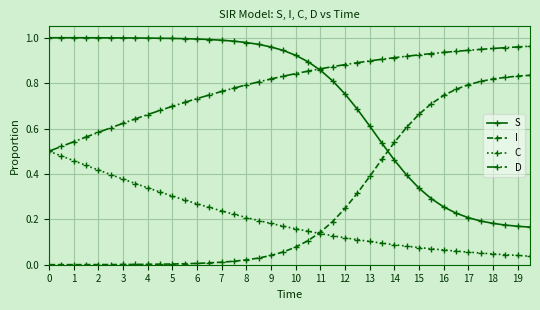

True or false: I and S cross at least once.

True